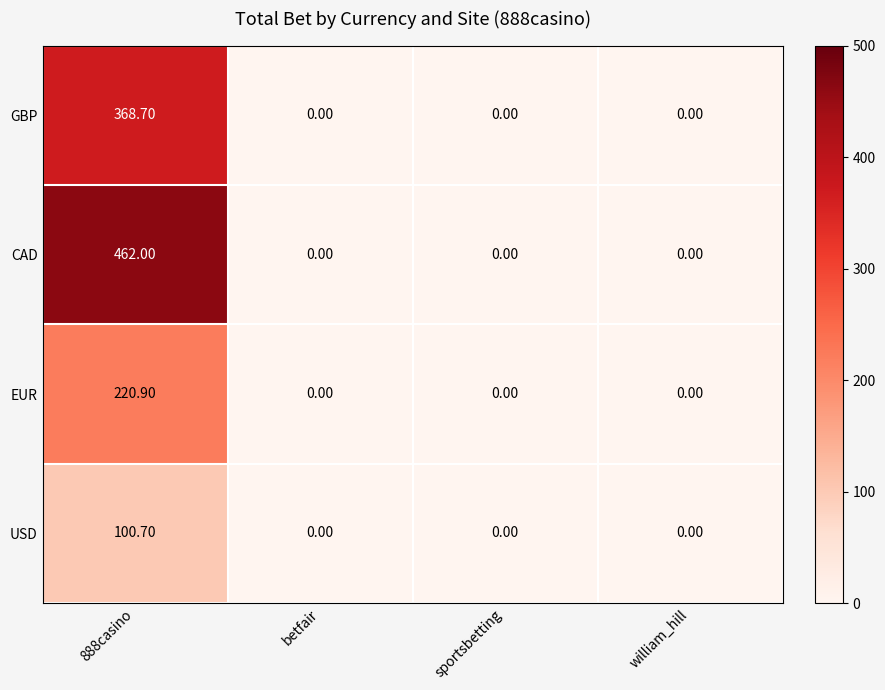

What is the average value of the CAD series?

115.5